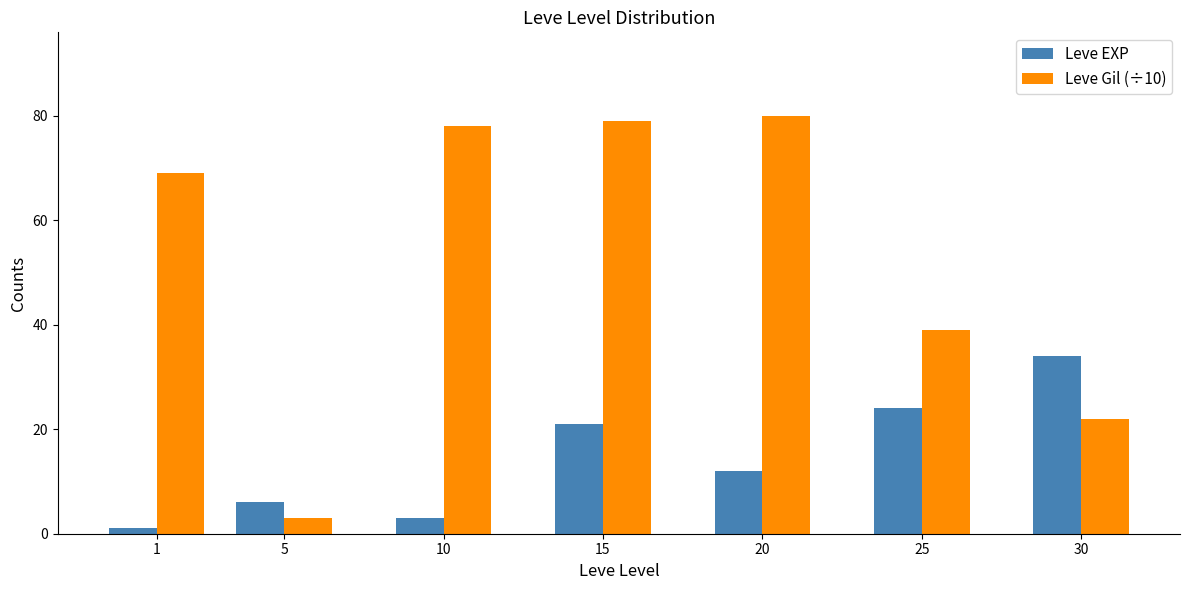

At which category is the sum across all series the highest?

15